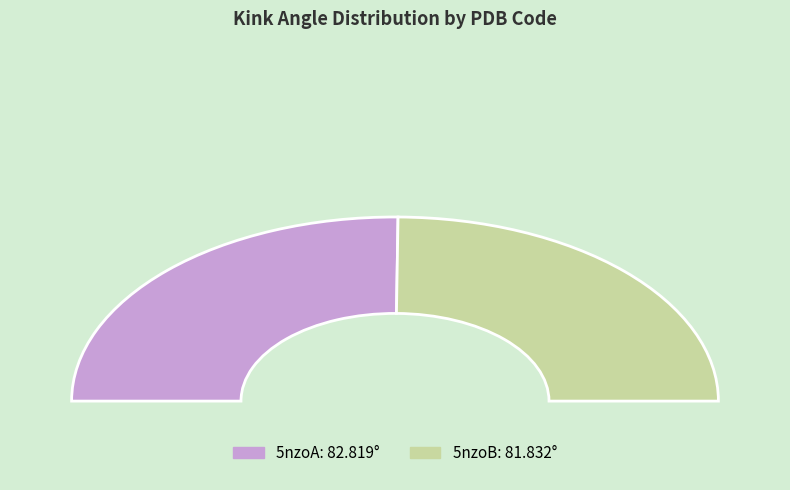

To the nearest percent, what is the combined percentage of 5nzoB and 5nzoA?

100%